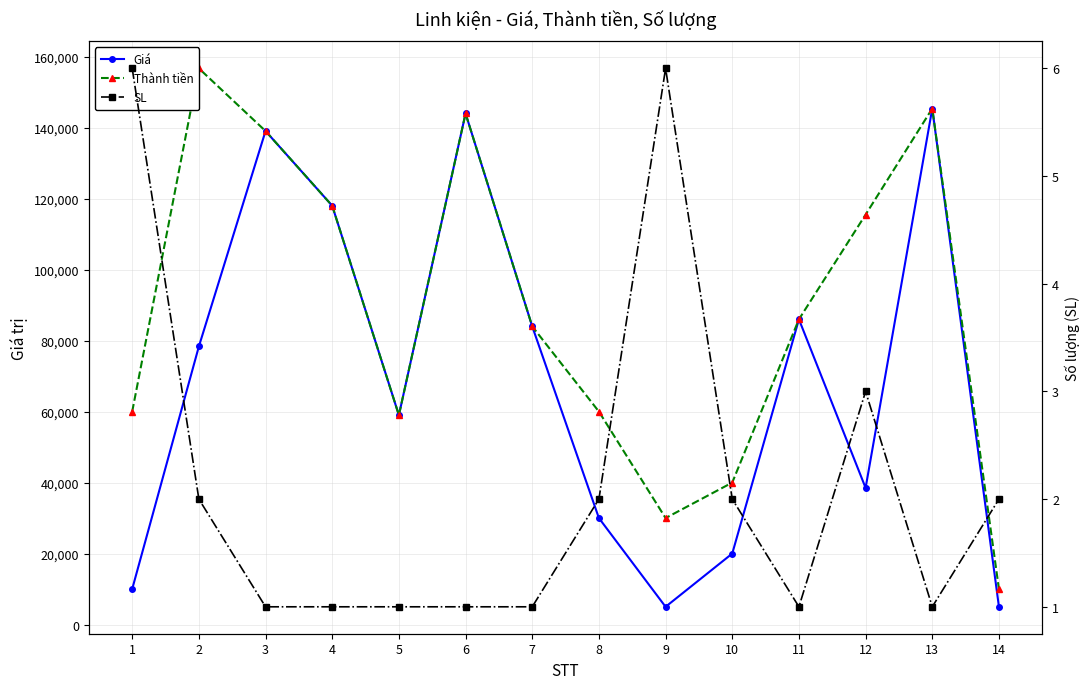

Is it true that Giá equals 62731 at 12?

False